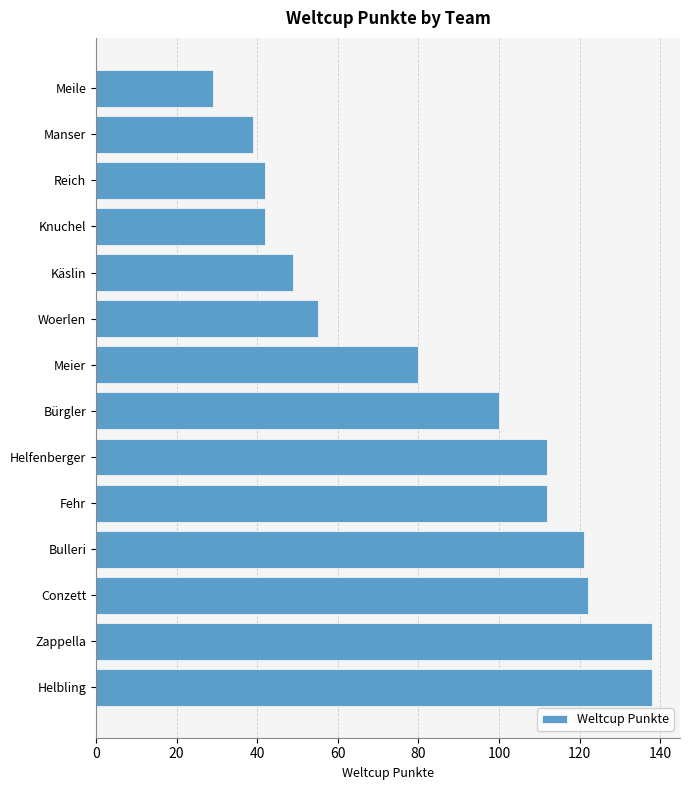

What value does the data have at Bürgler?

100